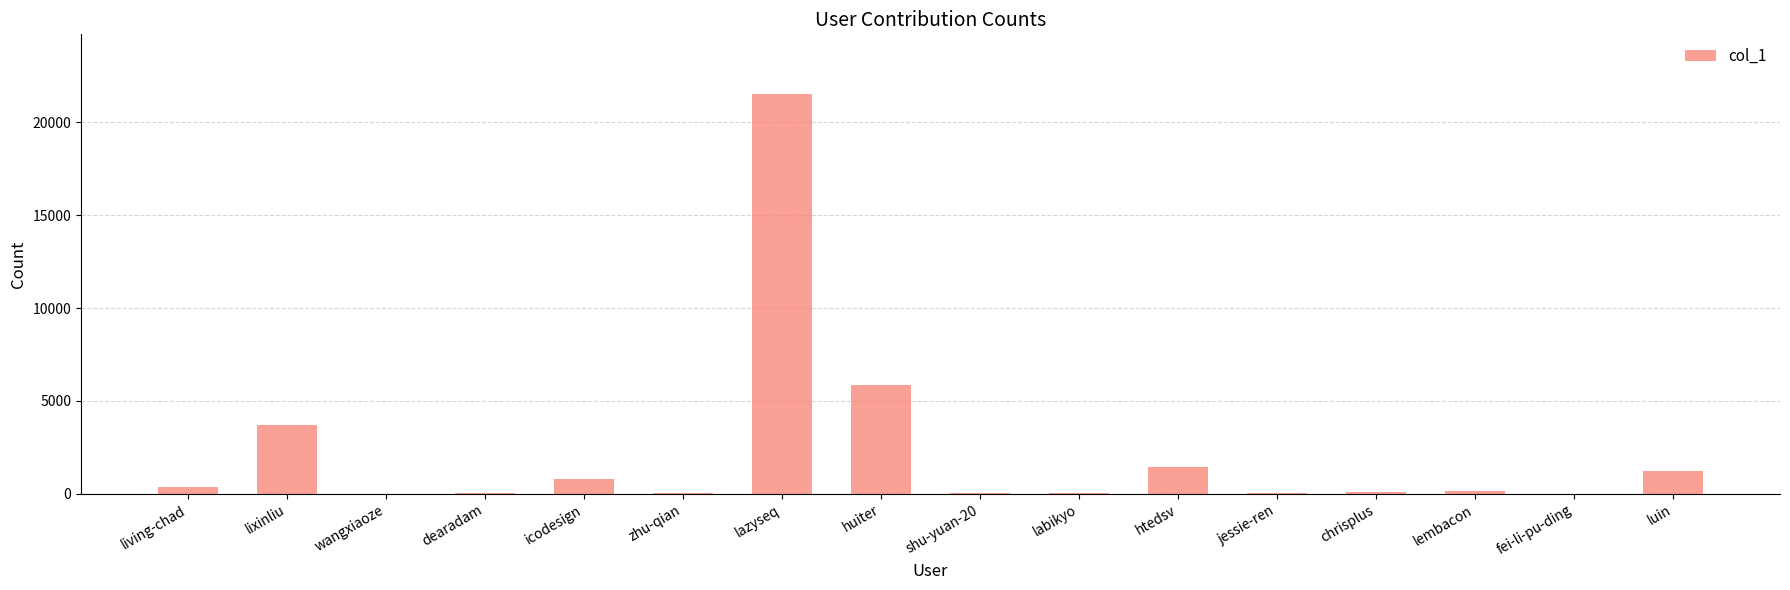

Is it true that the value at htedsv is 2253?

False